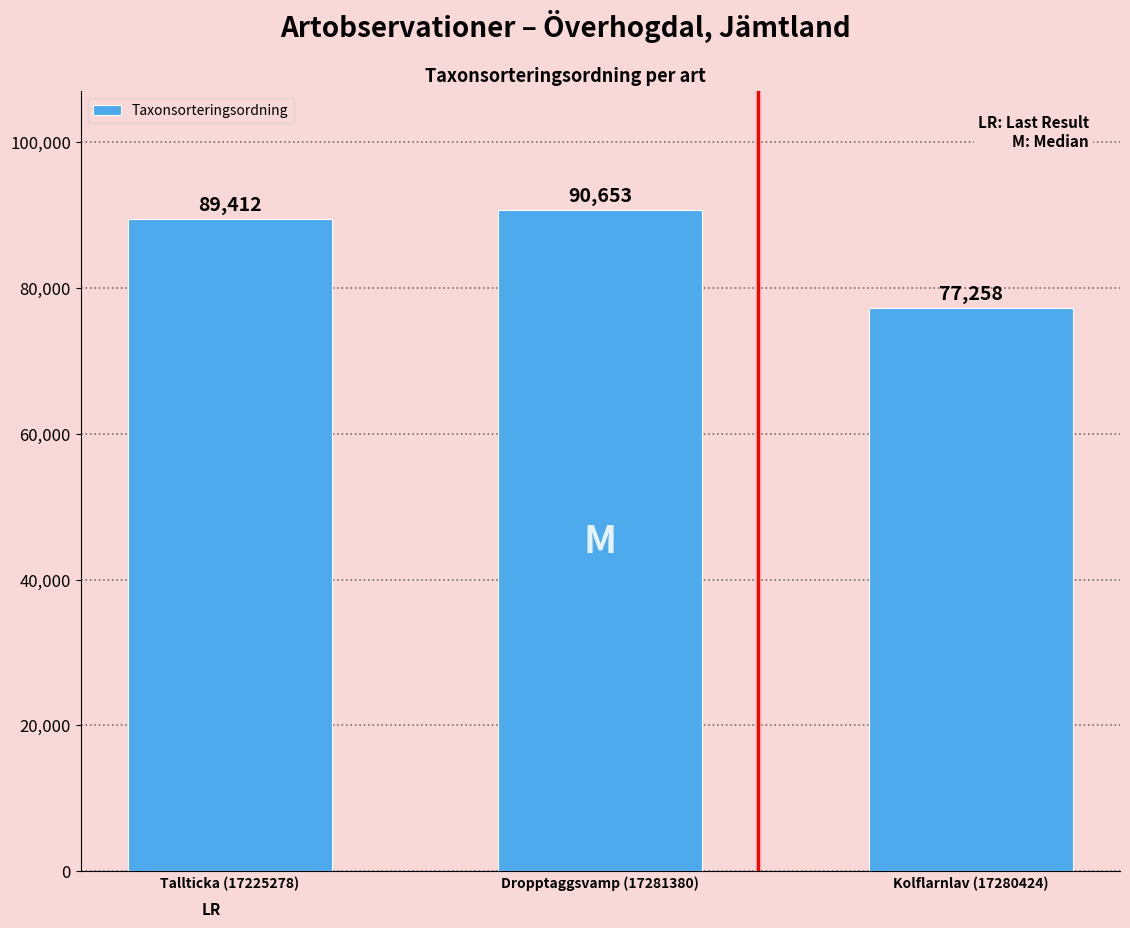

Rank the categories by value from highest to lowest.

Dropptaggsvamp (17281380), Tallticka (17225278), Kolflarnlav (17280424)